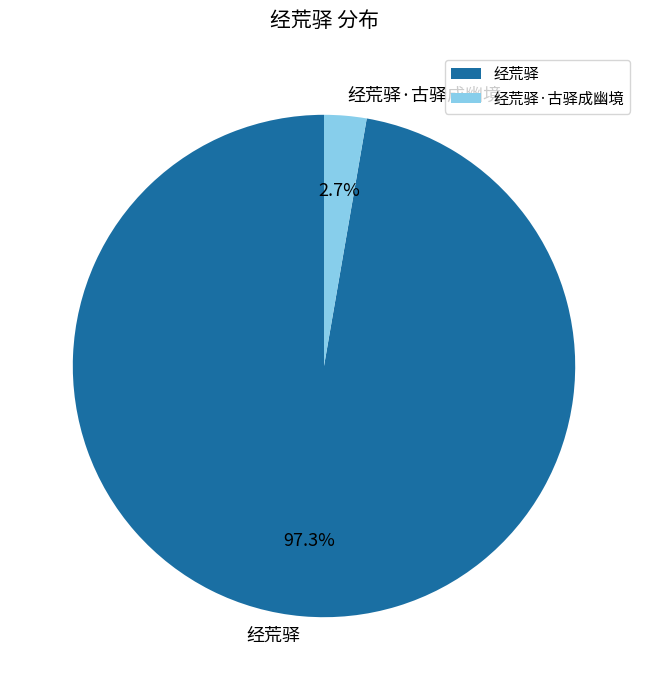

What is the smallest slice in the pie chart?

经荒驿·古驿成幽境